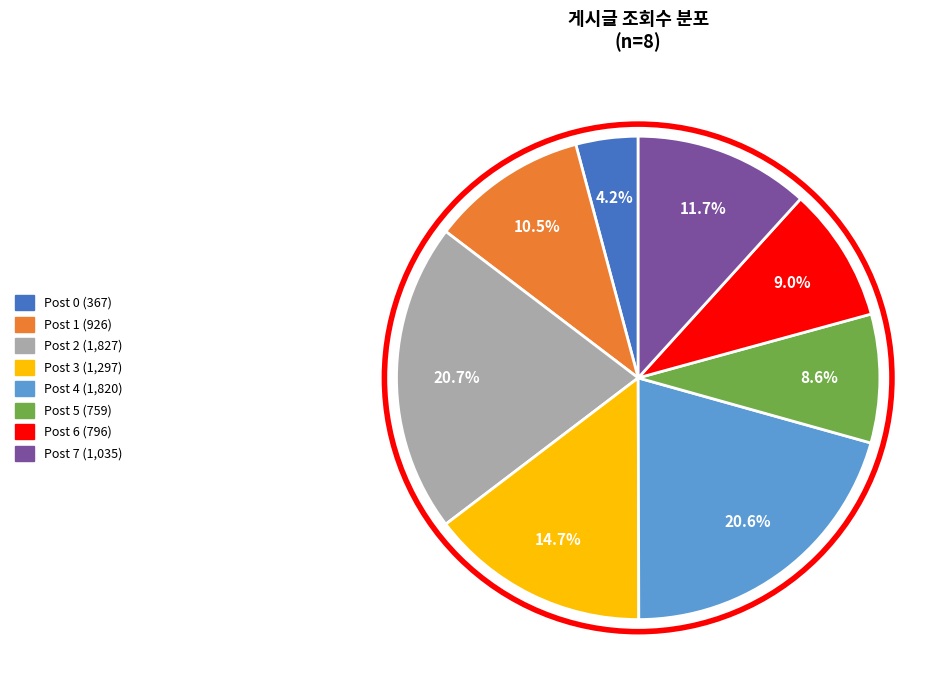

Is there a majority slice in this chart?

No